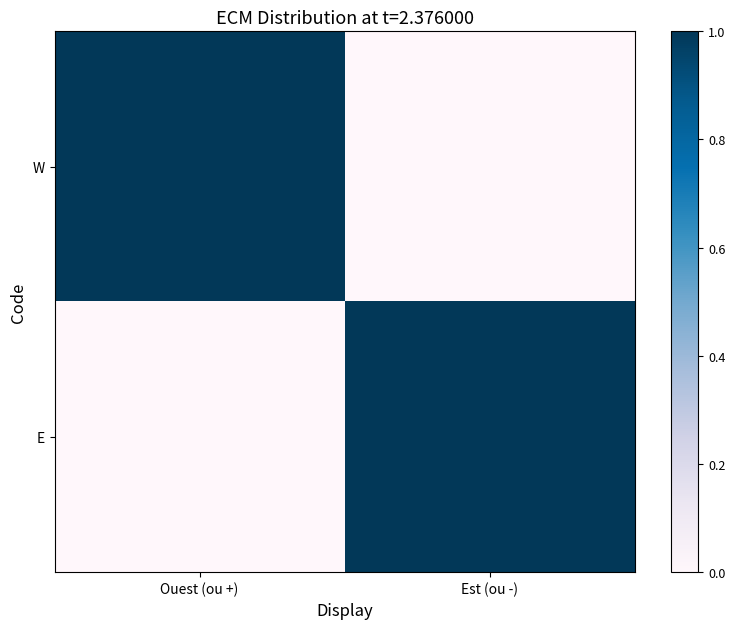

What is the spread (max minus min) of values at Ouest (ou +)?

1